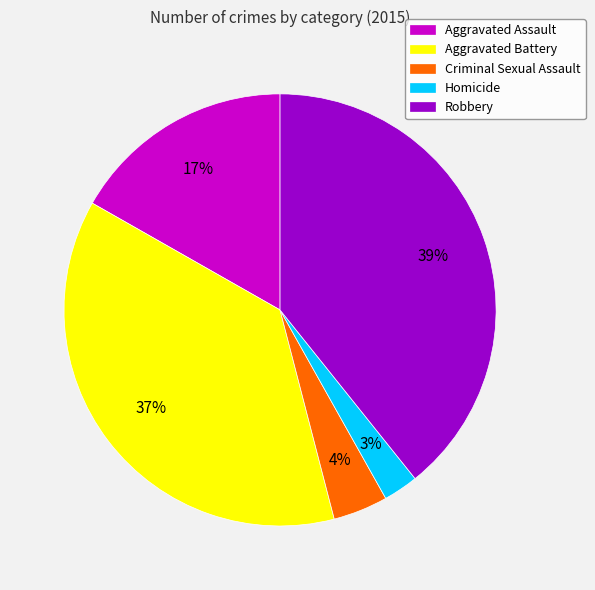

Which has a higher value, Aggravated Battery or Robbery?

Robbery